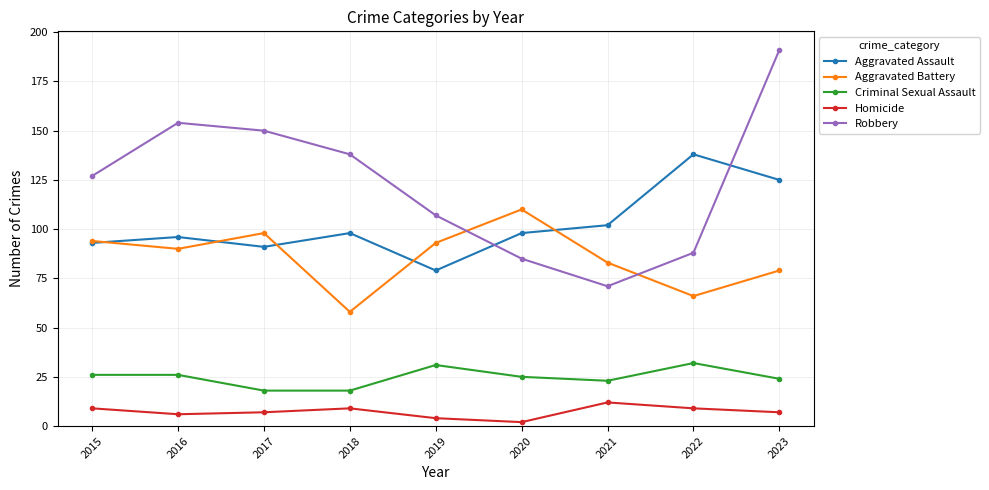

Rank the series at 2017 from lowest to highest value.

Homicide, Criminal Sexual Assault, Aggravated Assault, Aggravated Battery, Robbery